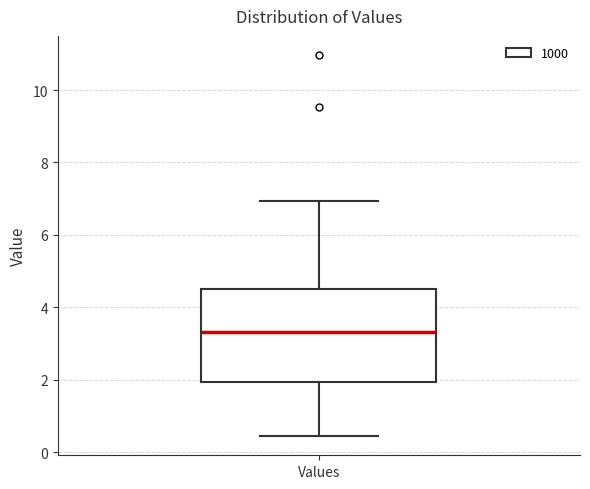

Where is the lower edge of the box for Values on the y-axis? The values are not printed on the chart, so give them approximately, as read against the axis.

2.0